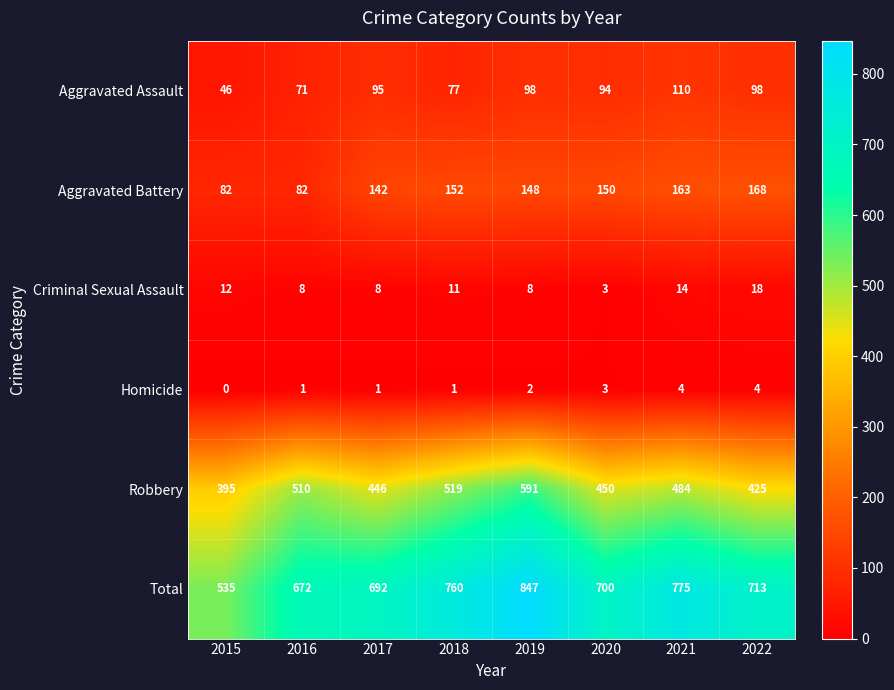

Where is Criminal Sexual Assault nearest to the value 10?

2018